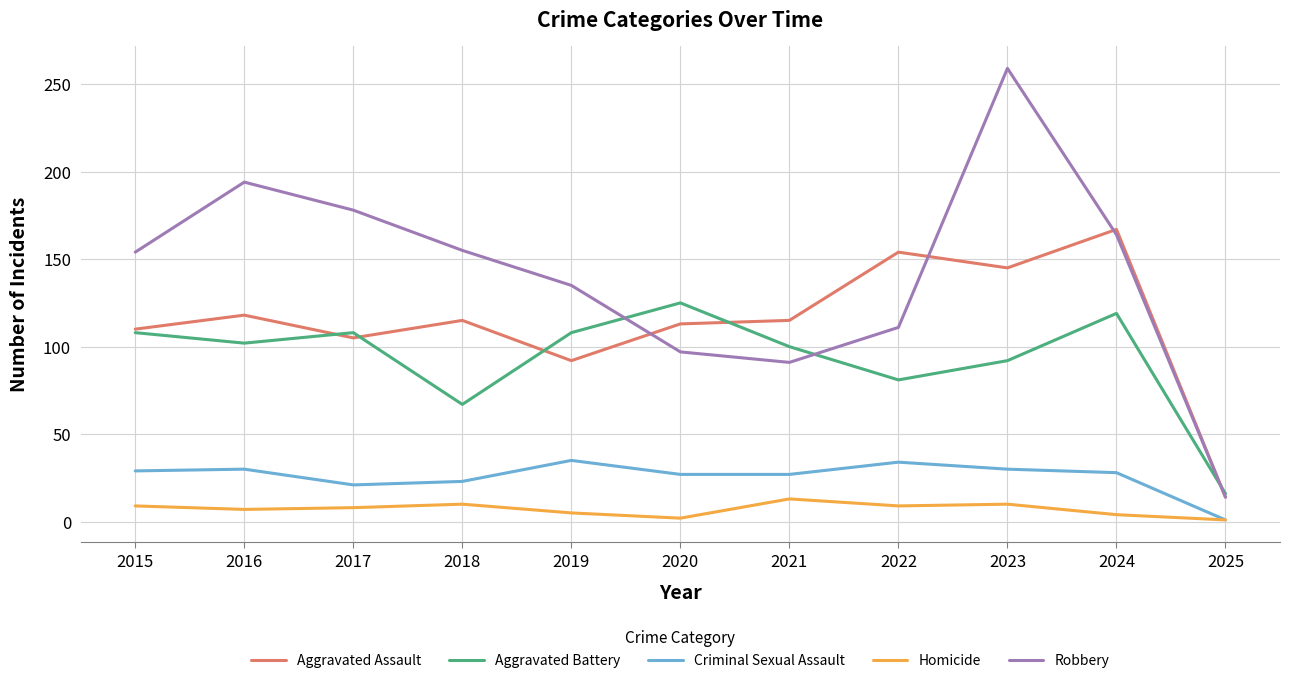

What is the sum of the Homicide values at 2019 and 2017?

13